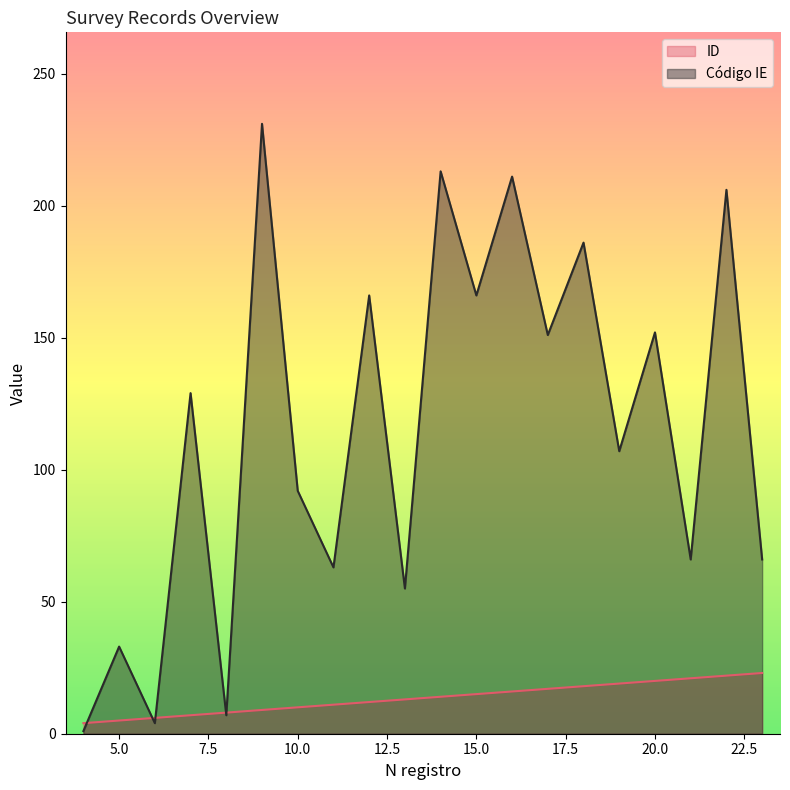

Does the chart have visible grid lines?

No